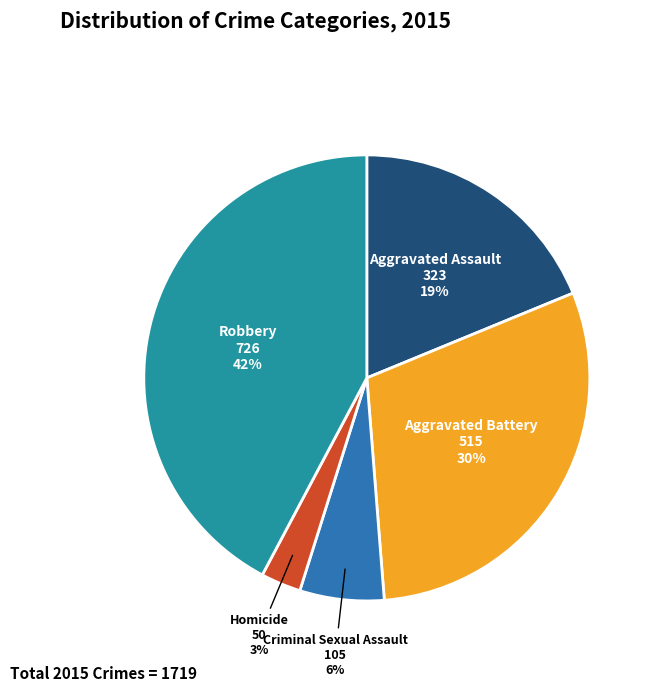

Is Aggravated Assault the majority of the pie?

No